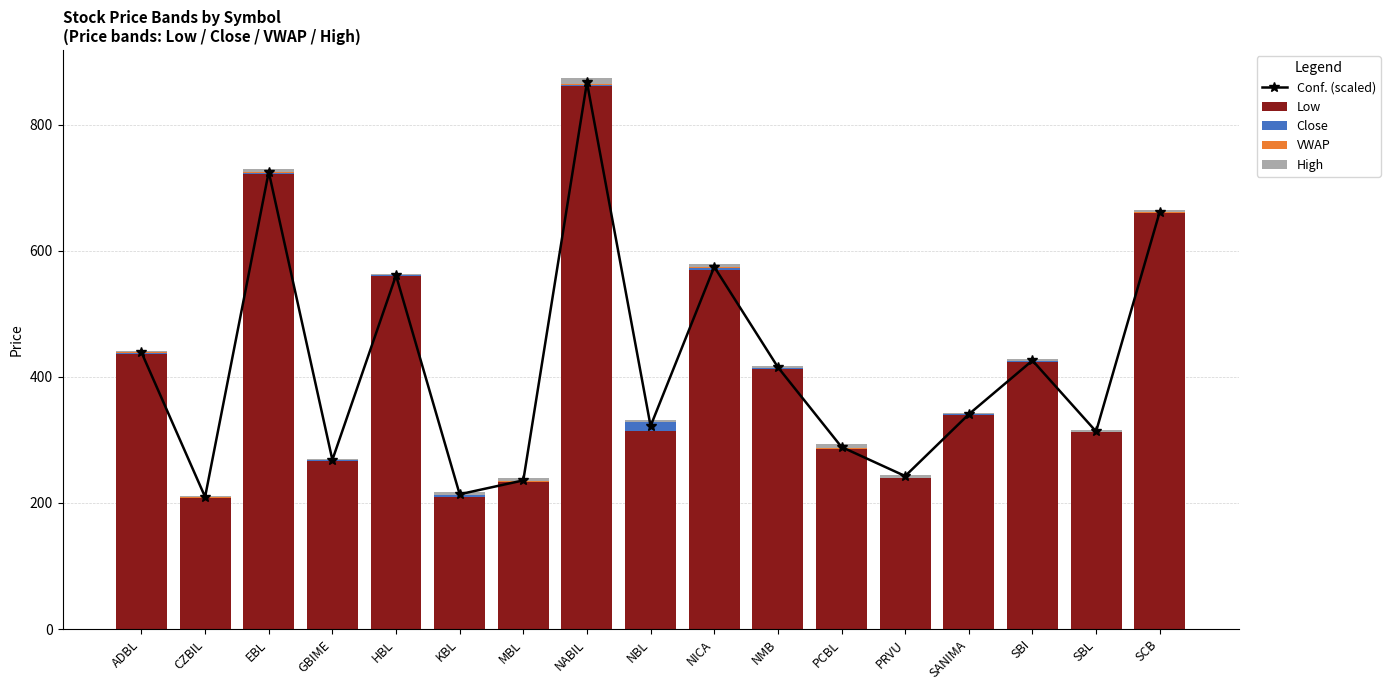

The value of Close at CZBIL is 0.0. True or false?

True